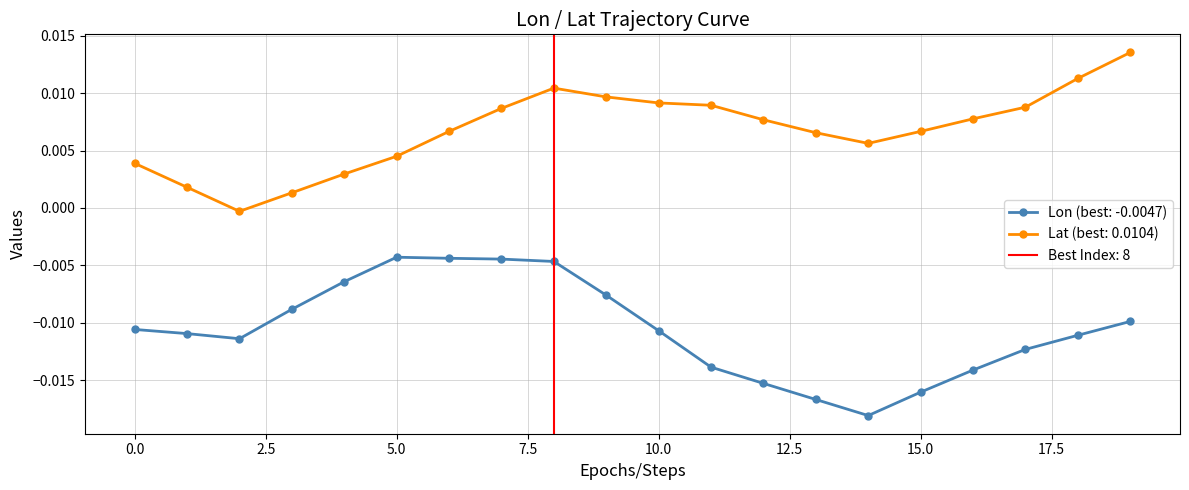

Which label corresponds to the smallest value in the chart?

14